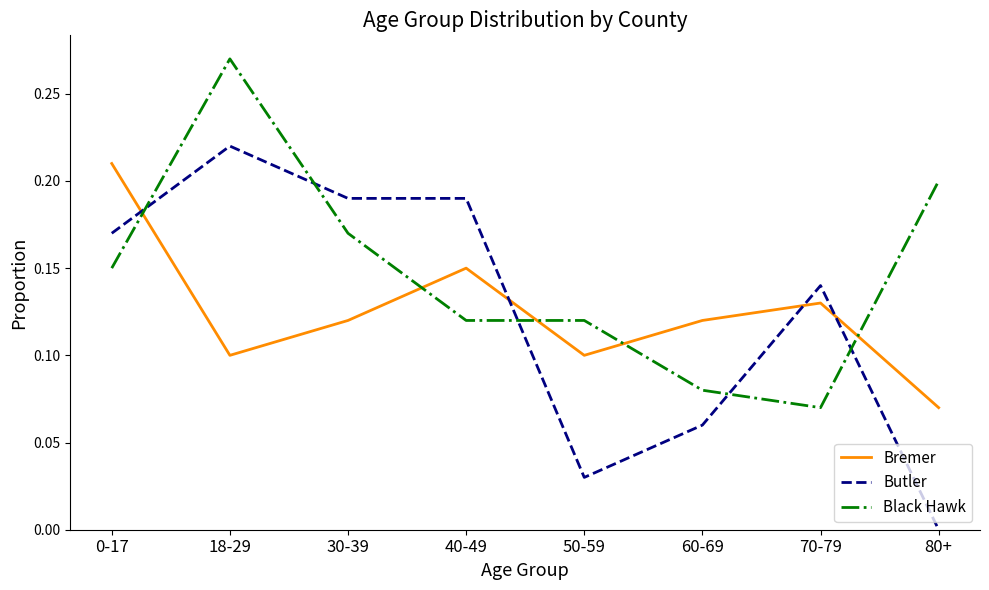

Which series ends up on top after the final intersection of Butler and Black Hawk?

Black Hawk